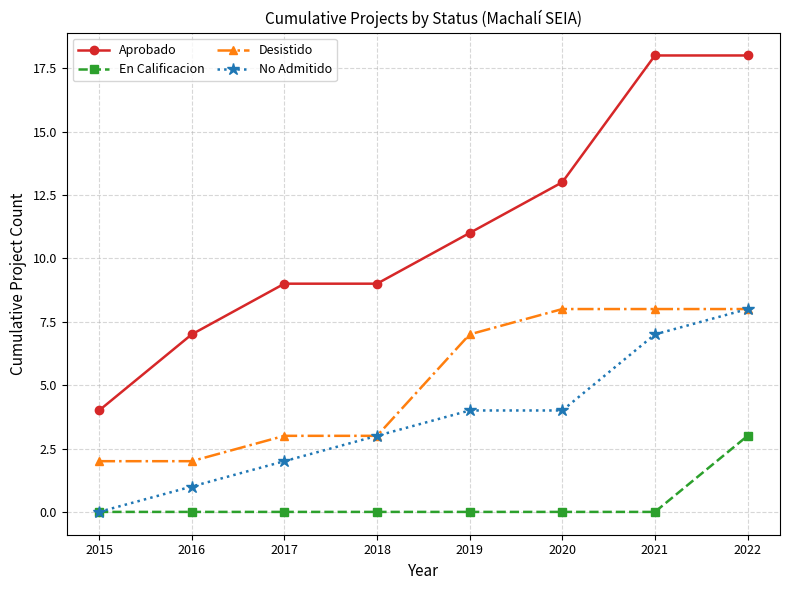

Rank the series at 2021 from lowest to highest value.

En Calificacion, No Admitido, Desistido, Aprobado